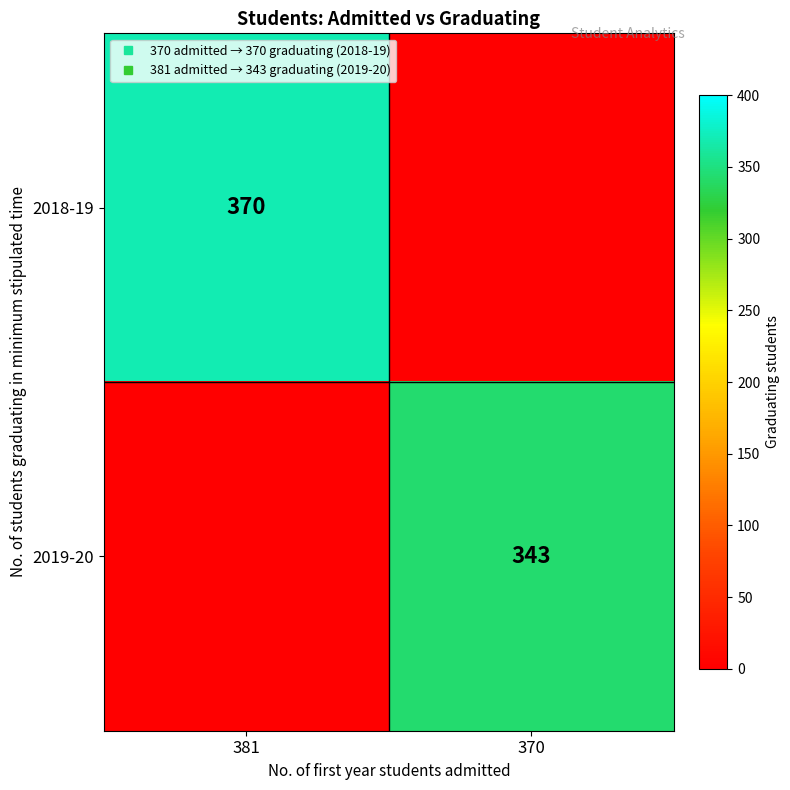

At how many categories does at least one series exceed 176?

2